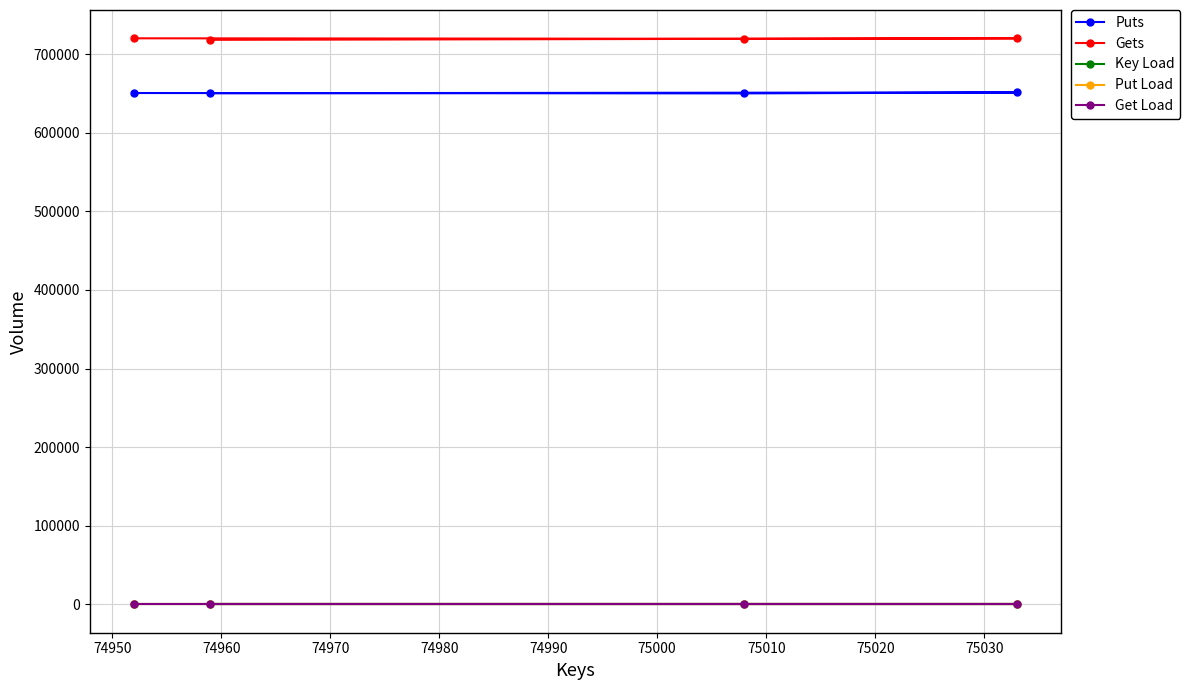

At how many categories does at least one series exceed 309147?

4